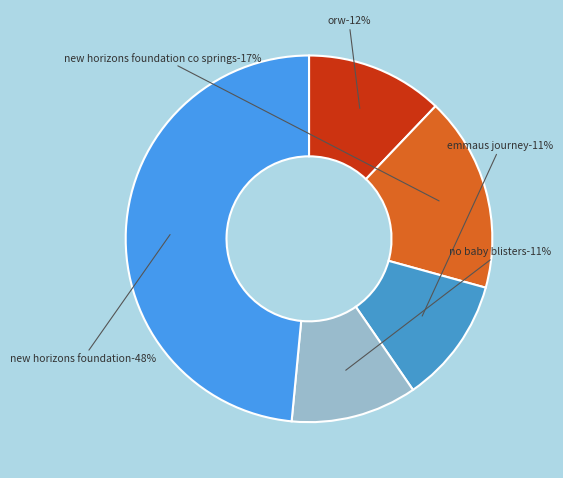

Is there any slice that represents more than half of the pie?

No